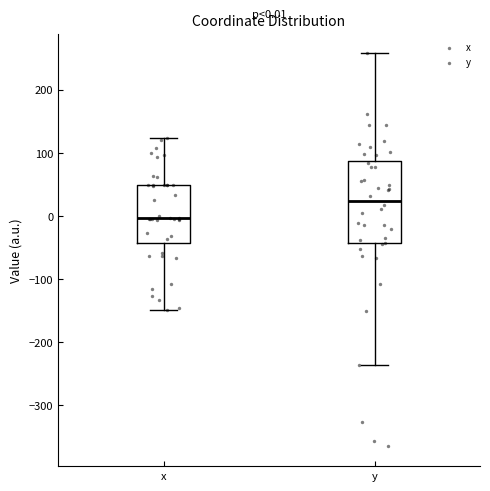

Comparing the boxes themselves (not the whiskers), which one is the tallest?

y